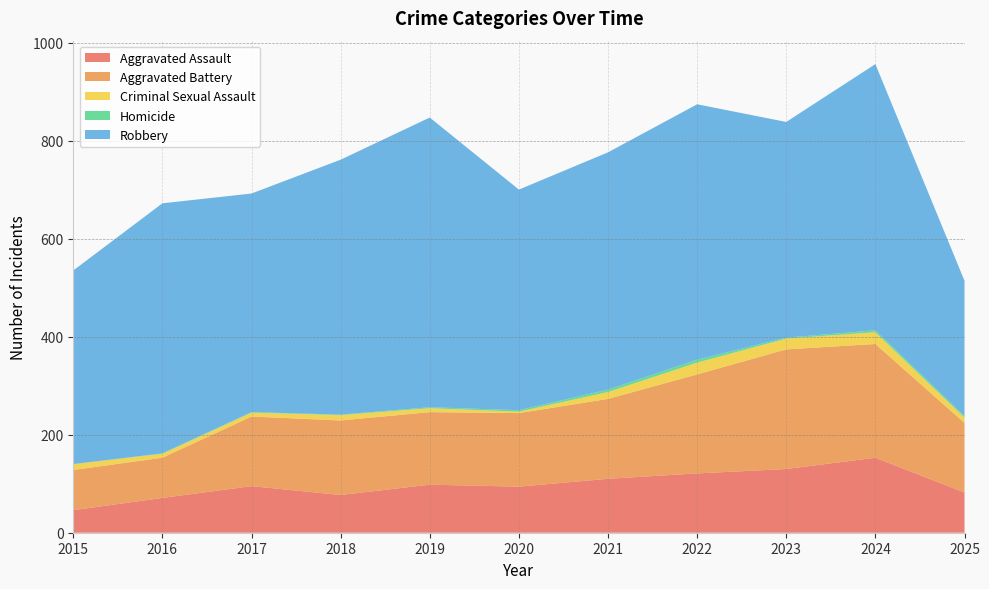

Reading right to left, transcribe all the data shown in this chart.

Aggravated Assault: 2025=82	2024=153	2023=130	2022=121	2021=110	2020=94	2019=98	2018=77	2017=95	2016=71	2015=46
Aggravated Battery: 2025=142	2024=232	2023=244	2022=202	2021=163	2020=150	2019=148	2018=152	2017=142	2016=82	2015=82
Criminal Sexual Assault: 2025=11	2024=24	2023=22	2022=24	2021=14	2020=3	2019=8	2018=11	2017=8	2016=8	2015=12
Homicide: 2025=3	2024=4	2023=2	2022=6	2021=5	2020=3	2019=2	2018=1	2017=1	2016=1	2015=0
Robbery: 2025=276	2024=543	2023=440	2022=521	2021=484	2020=450	2019=591	2018=520	2017=446	2016=510	2015=395